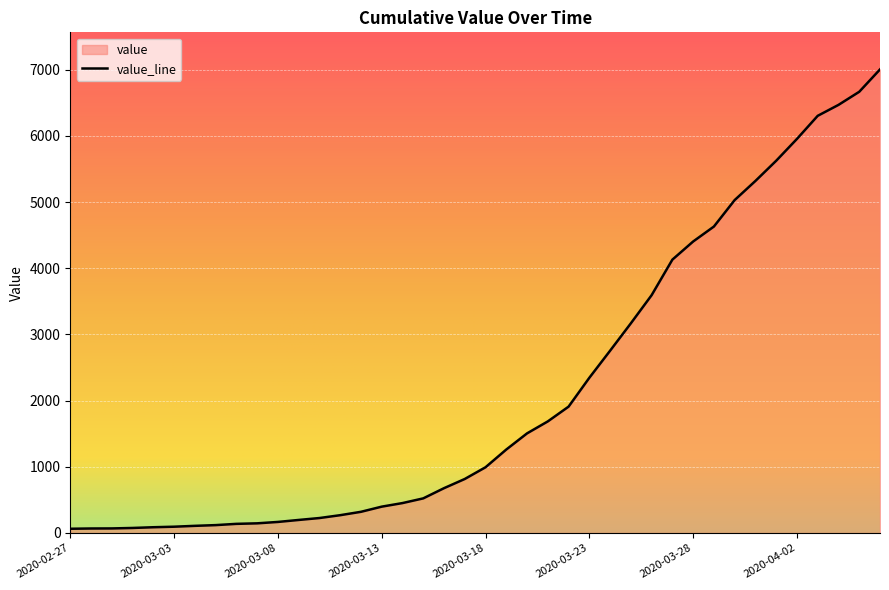

Where does the data first go above 993?

2020-03-19